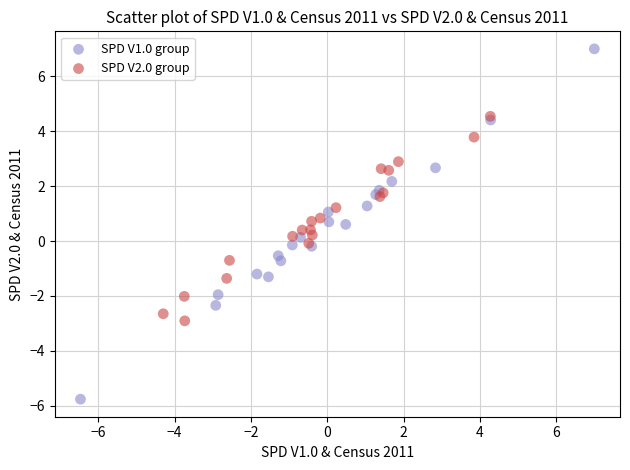

Which series reaches the maximum Y coordinate?

SPD V1.0 group